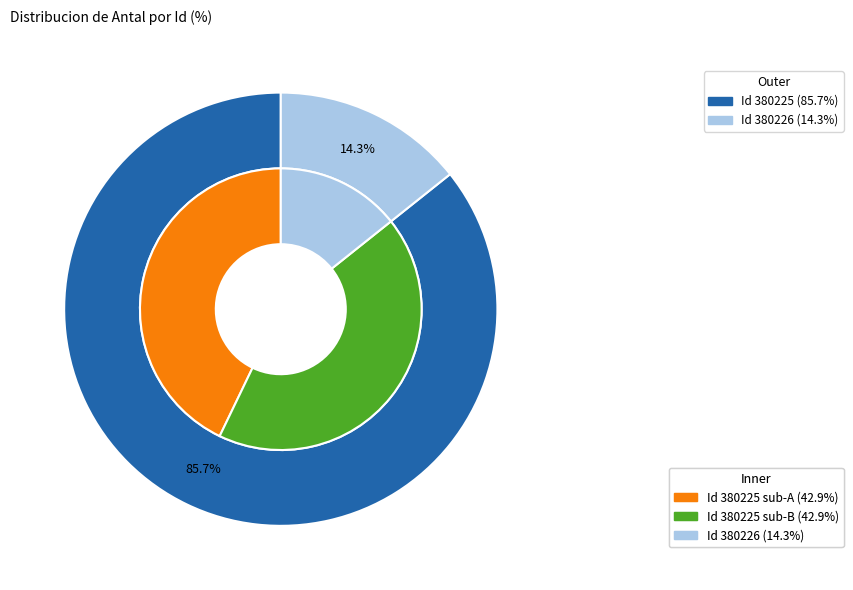

To the nearest percent, what is the difference between the 380226 and 380225 slice percentages?

71%